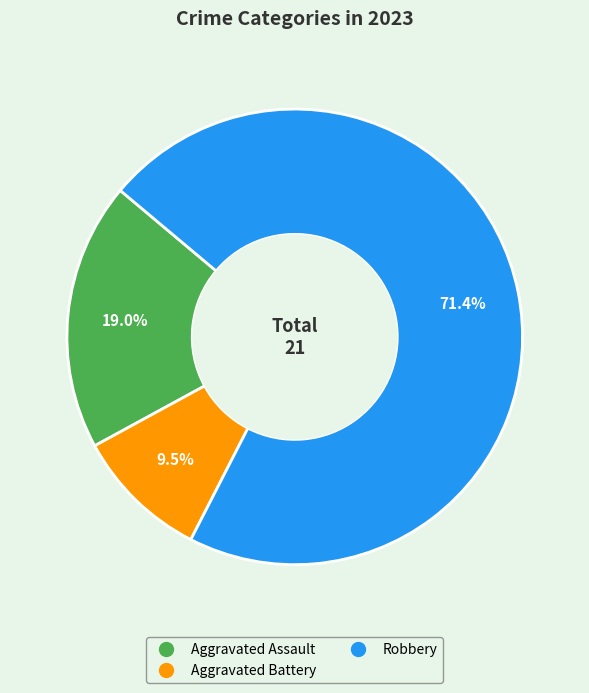

Is there a majority slice in this chart?

Yes